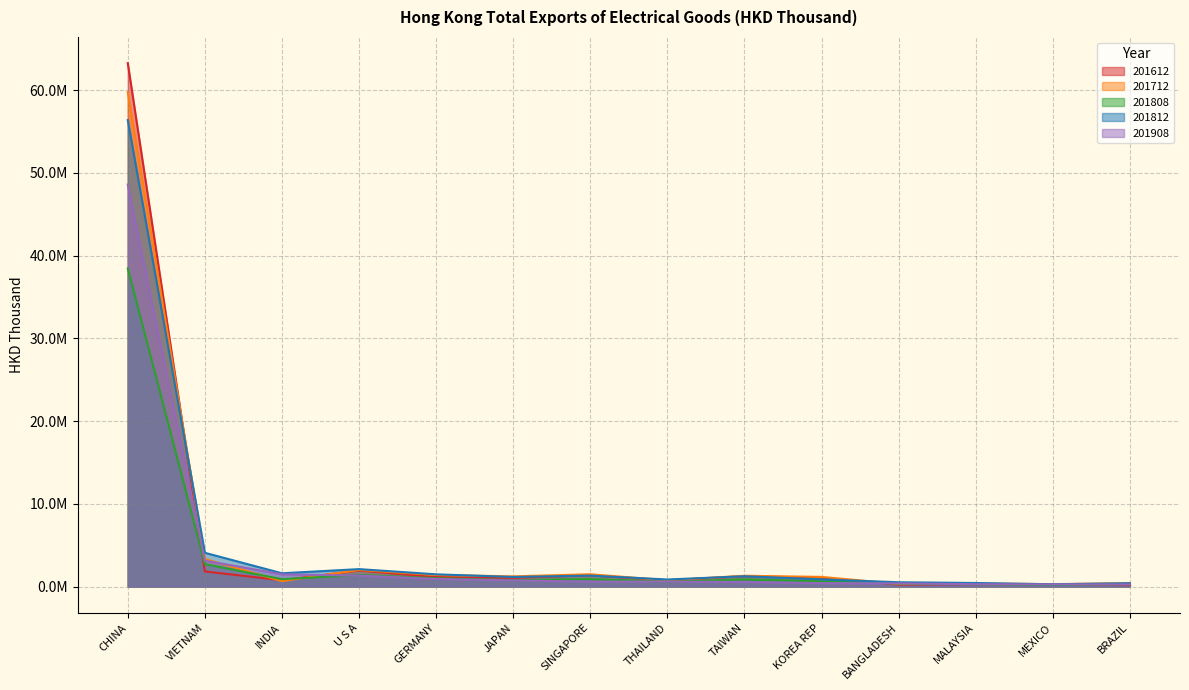

Between which two adjacent categories do 201908 and 201808 first intersect?

INDIA and U S A